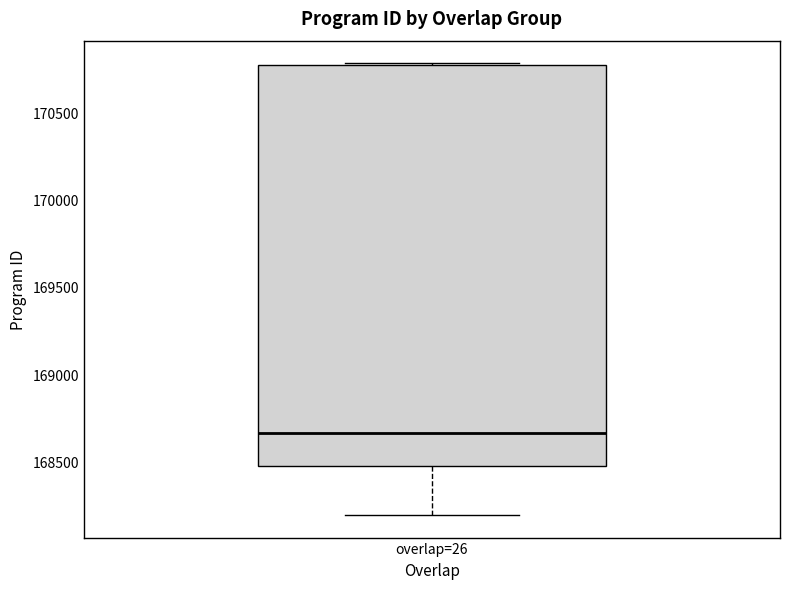

Where is the lower edge of the box for overlap=26 on the y-axis? The values are not printed on the chart, so give them approximately, as read against the axis.

168450